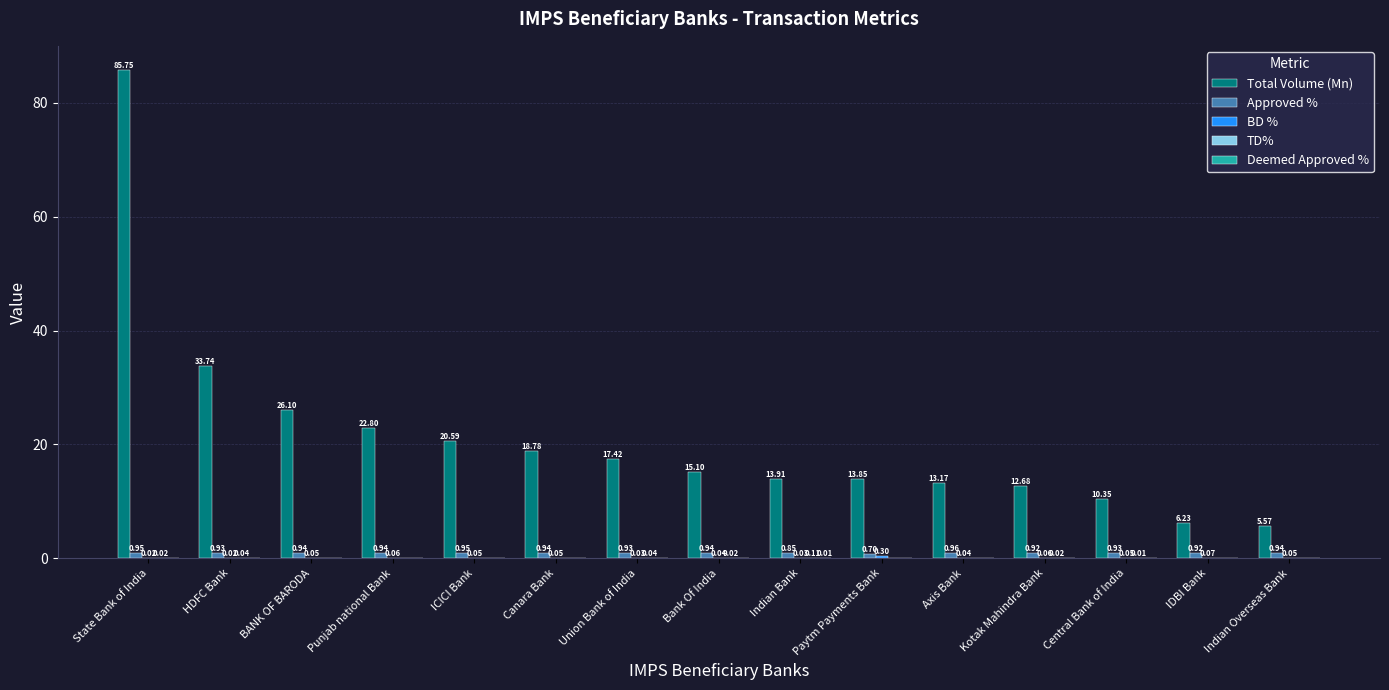

Which series changed the most between Punjab national Bank and Bank Of India?

Total Volume (Mn)